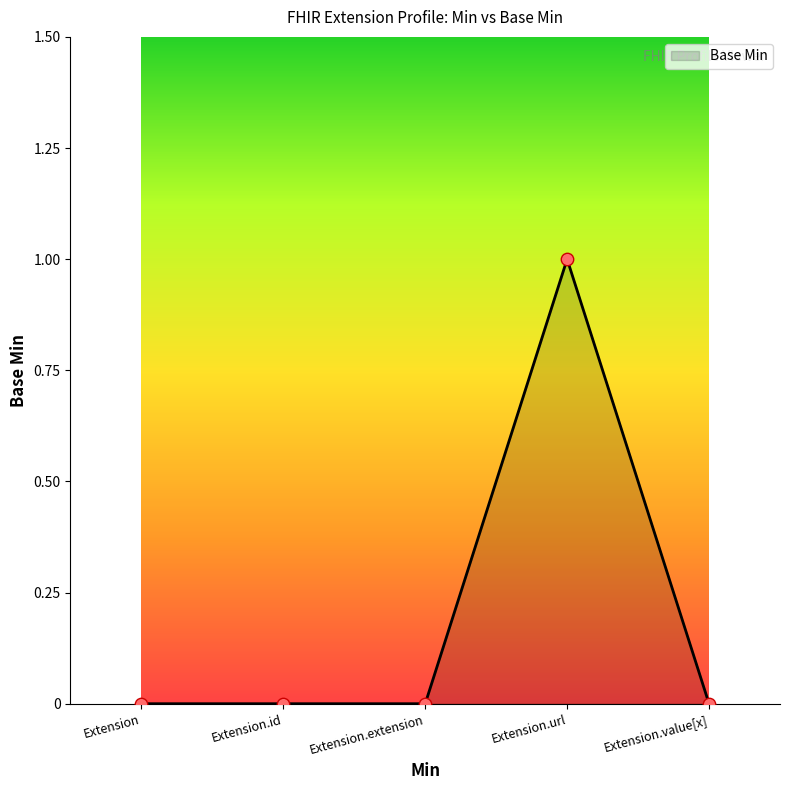

Which has a higher value, Extension.value[x] or Extension.id?

Extension.value[x]